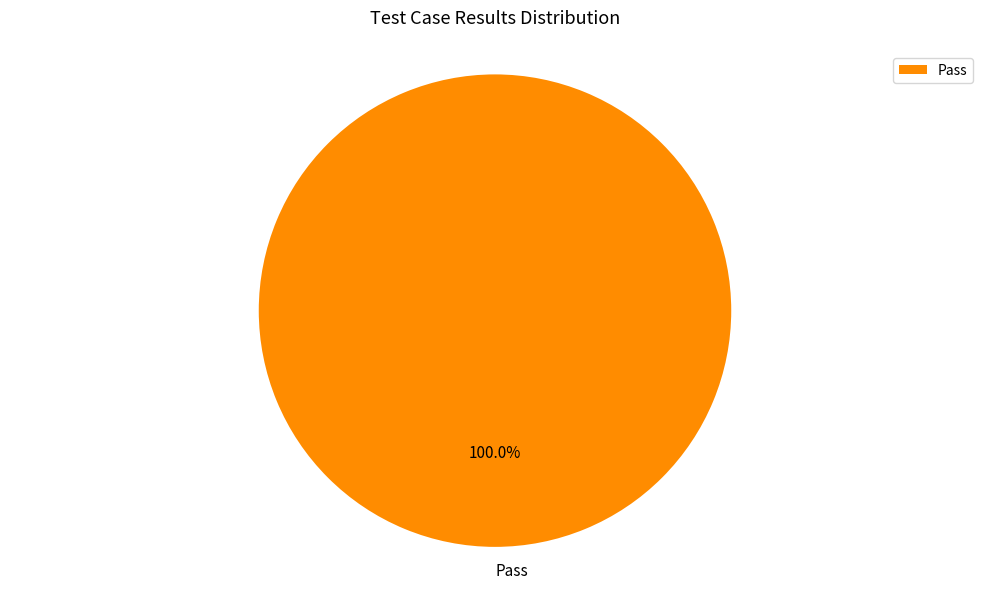

Rank the categories by value from lowest to highest.

Pass